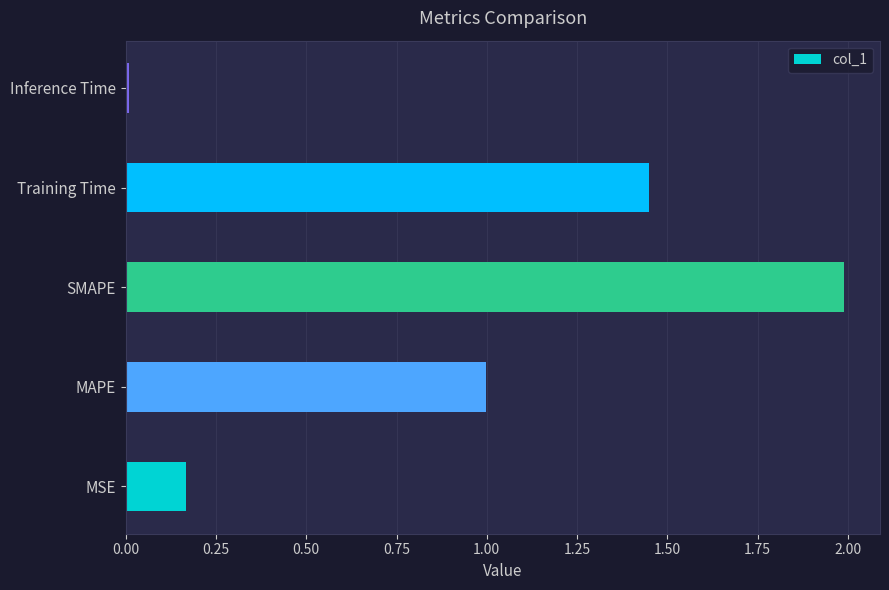

What is the sum of all values?

4.6